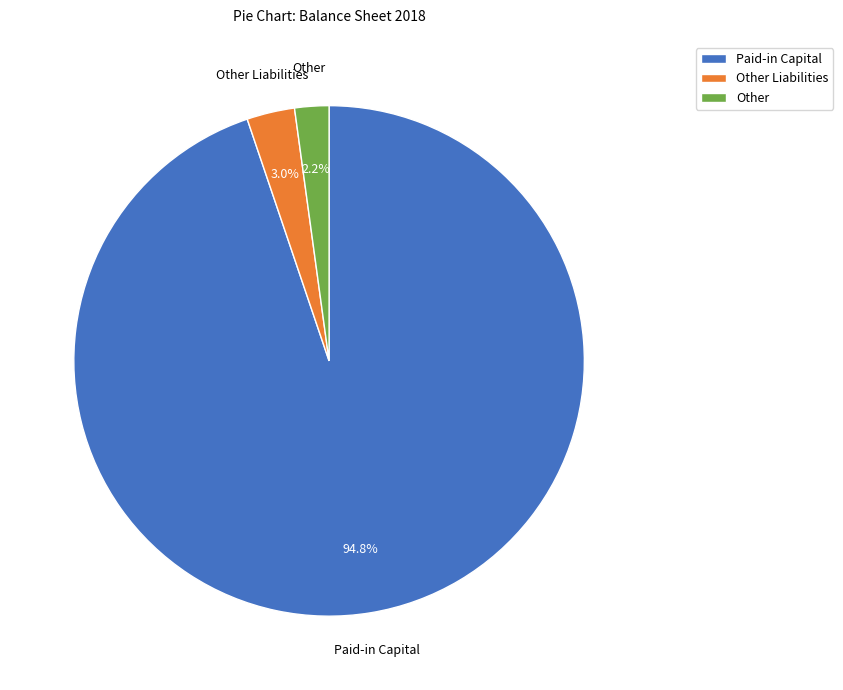

Is there a majority slice in this chart?

Yes